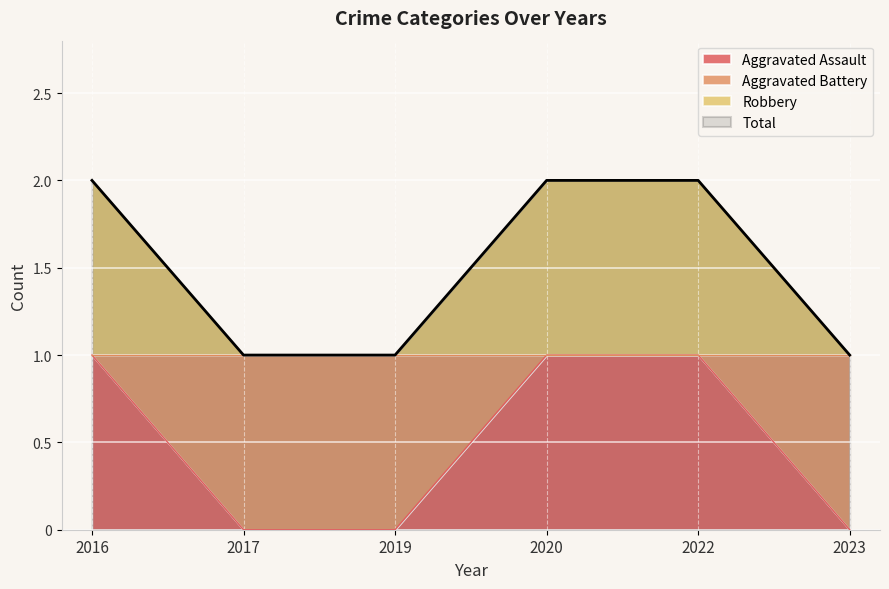

What is the difference between the maximum and minimum values in the Aggravated Assault series?

1